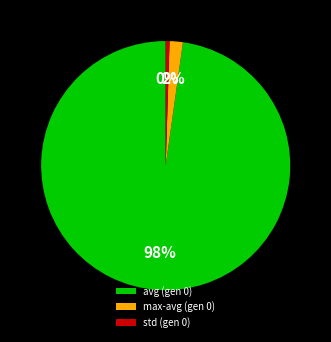

True or false: max-avg (gen 0) accounts for 2% of the total.

True